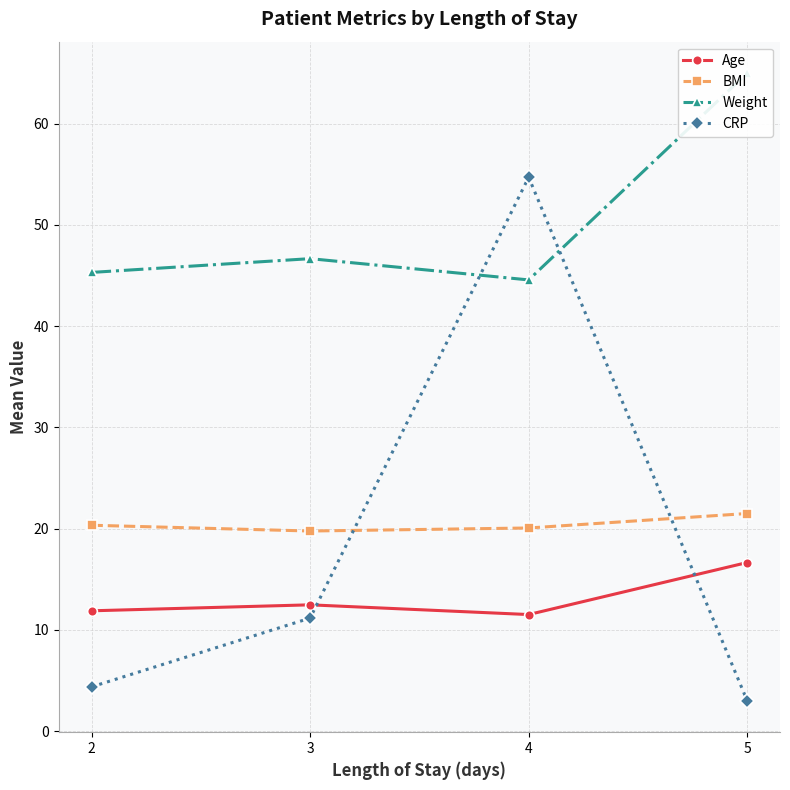

After their last crossing, which series has the higher values: CRP or BMI?

BMI